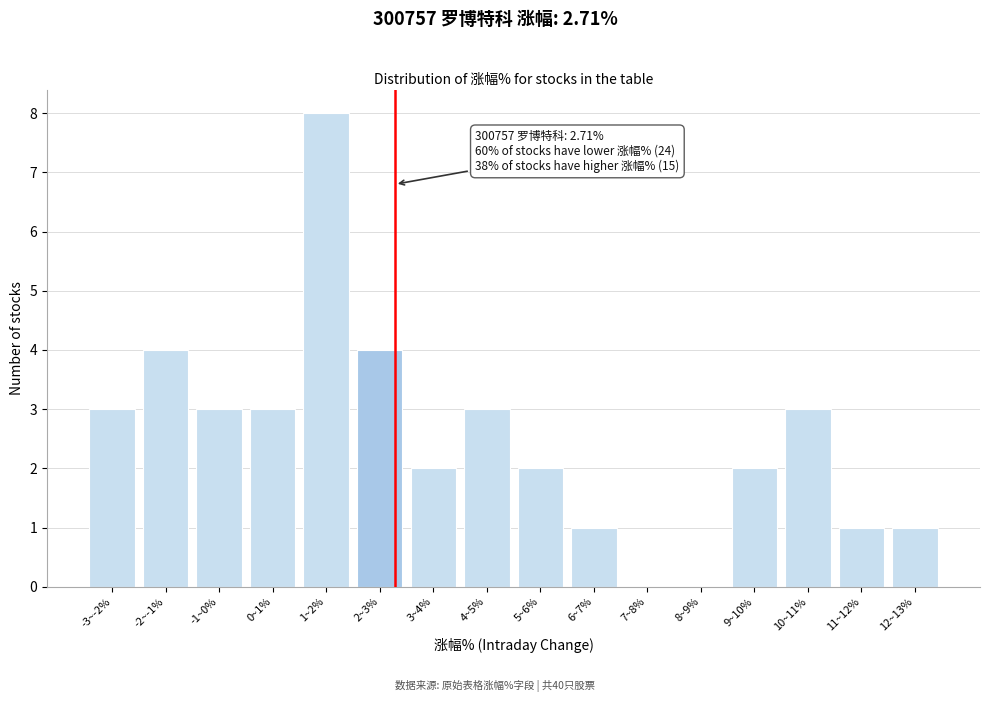

Reading left to right, extract all data points from this chart.

-3~-2%=3	-2~-1%=4	-1~0%=3	0~1%=3	1~2%=8	2~3%=4	3~4%=2	4~5%=3	5~6%=2	6~7%=1	7~8%=0	8~9%=0	9~10%=2	10~11%=3	11~12%=1	12~13%=1